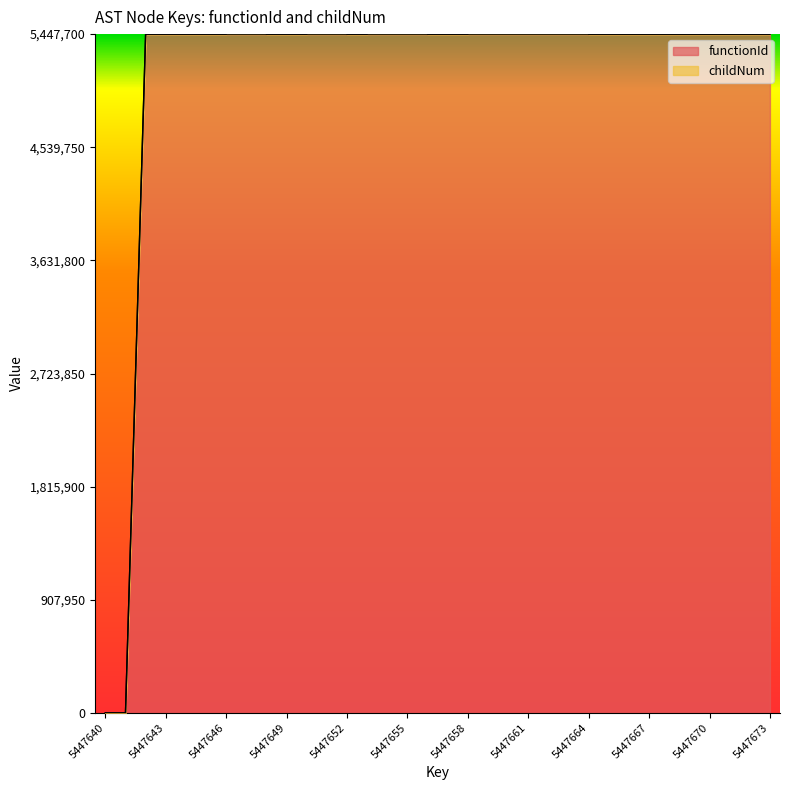

At which category does the chart reach its minimum across all series?

5447640